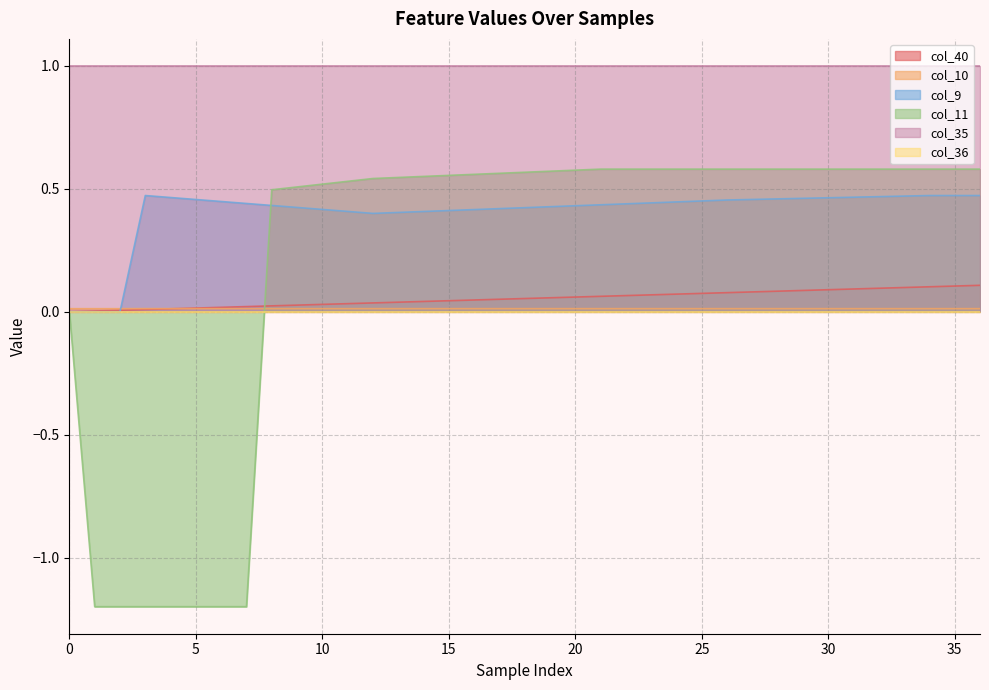

What is the label of the 10th point from the right?

27